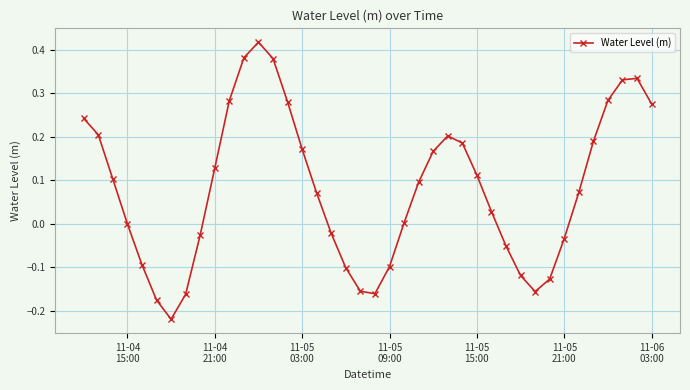

How many points are lower than both their immediate neighbors (excluding endpoints)?

3